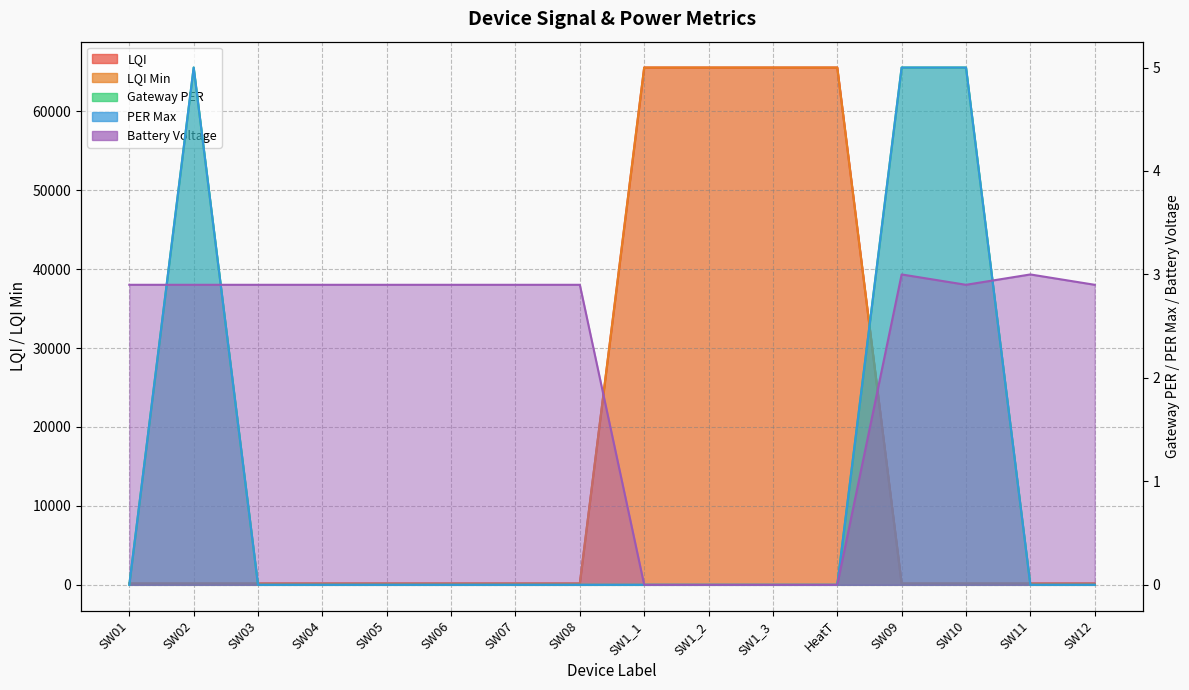

Reading left to right, what are all the values shown in this chart?

LQI: SW01=168.0	SW02=168.0	SW03=168.0	SW04=168.0	SW05=168.0	SW06=168.0	SW07=168.0	SW08=168.0	SW1_1=65535.0	SW1_2=65535.0	SW1_3=65535.0	HeatT=65535.0	SW09=168.0	SW10=168.0	SW11=168.0	SW12=168.0
LQI Min: SW01=168.0	SW02=168.0	SW03=168.0	SW04=168.0	SW05=168.0	SW06=168.0	SW07=168.0	SW08=168.0	SW1_1=65535.0	SW1_2=65535.0	SW1_3=65535.0	HeatT=65535.0	SW09=168.0	SW10=168.0	SW11=168.0	SW12=168.0
Gateway PER: SW01=0.0	SW02=5.0	SW03=0.0	SW04=0.0	SW05=0.0	SW06=0.0	SW07=0.0	SW08=0.0	SW1_1=0.0	SW1_2=0.0	SW1_3=0.0	HeatT=0.0	SW09=5.0	SW10=5.0	SW11=0.0	SW12=0.0
PER Max: SW01=0.0	SW02=5.0	SW03=0.0	SW04=0.0	SW05=0.0	SW06=0.0	SW07=0.0	SW08=0.0	SW1_1=0.0	SW1_2=0.0	SW1_3=0.0	HeatT=0.0	SW09=5.0	SW10=5.0	SW11=0.0	SW12=0.0
Battery Voltage: SW01=2.9	SW02=2.9	SW03=2.9	SW04=2.9	SW05=2.9	SW06=2.9	SW07=2.9	SW08=2.9	SW1_1=0.0	SW1_2=0.0	SW1_3=0.0	HeatT=0.0	SW09=3.0	SW10=2.9	SW11=3.0	SW12=2.9